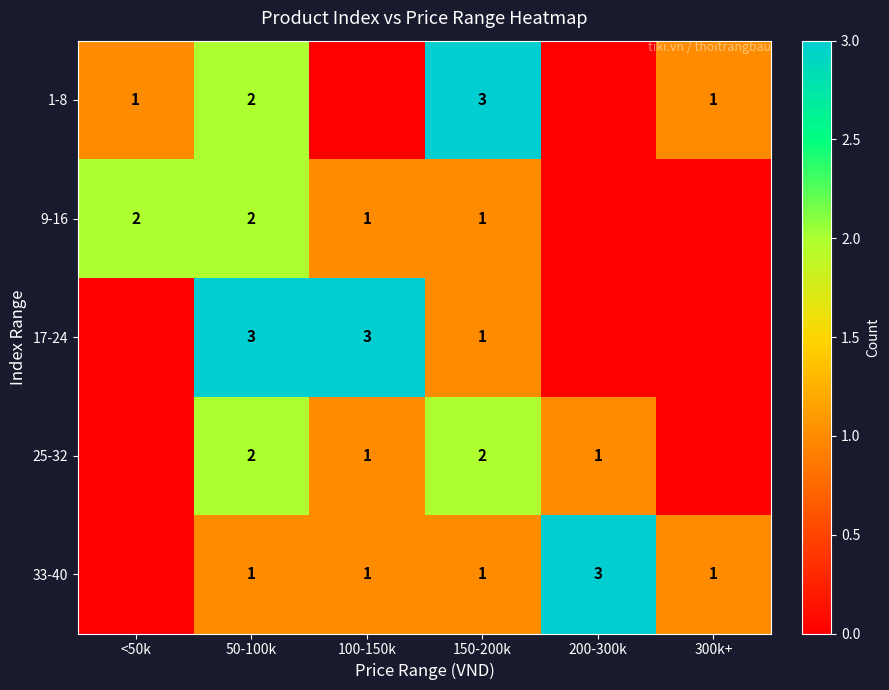

At how many categories does at least one series exceed 2?

4